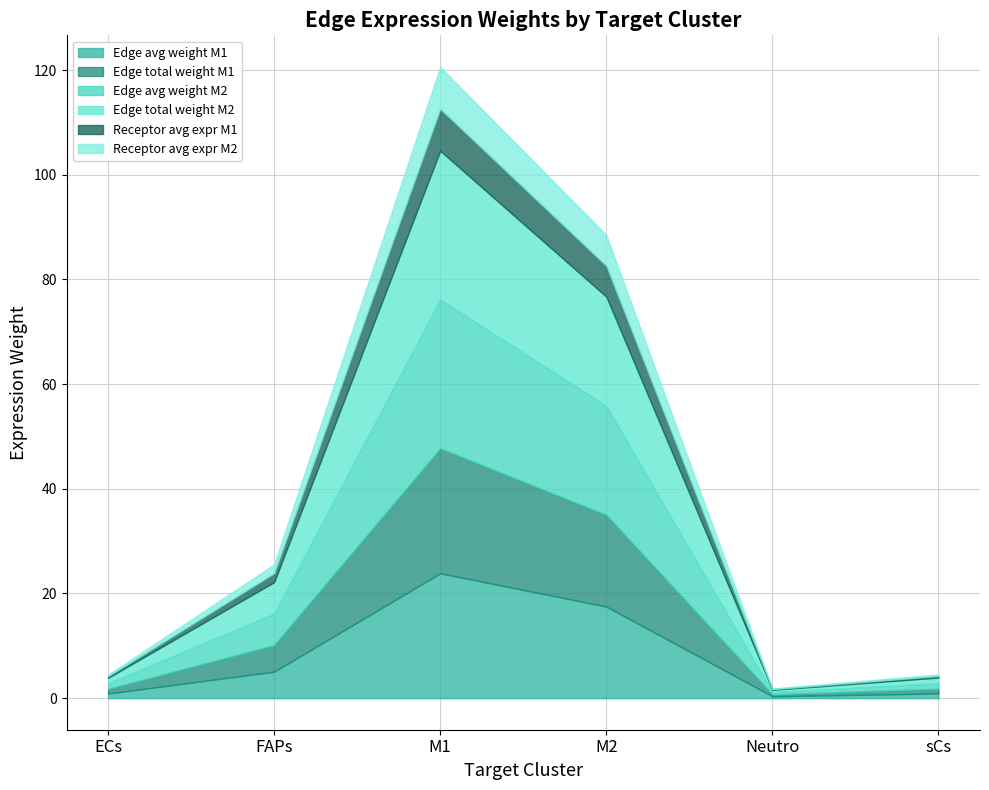

At which category is the sum across all series the highest?

M1